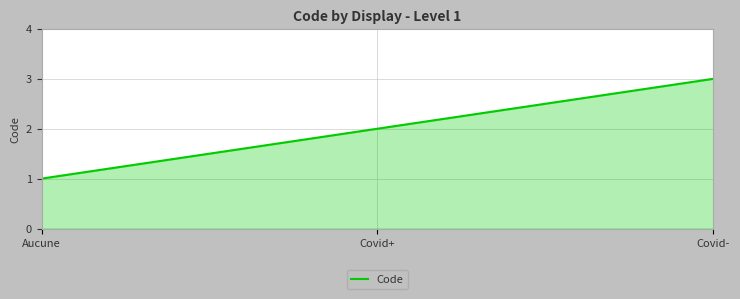

How many categories are shown in the chart?

3